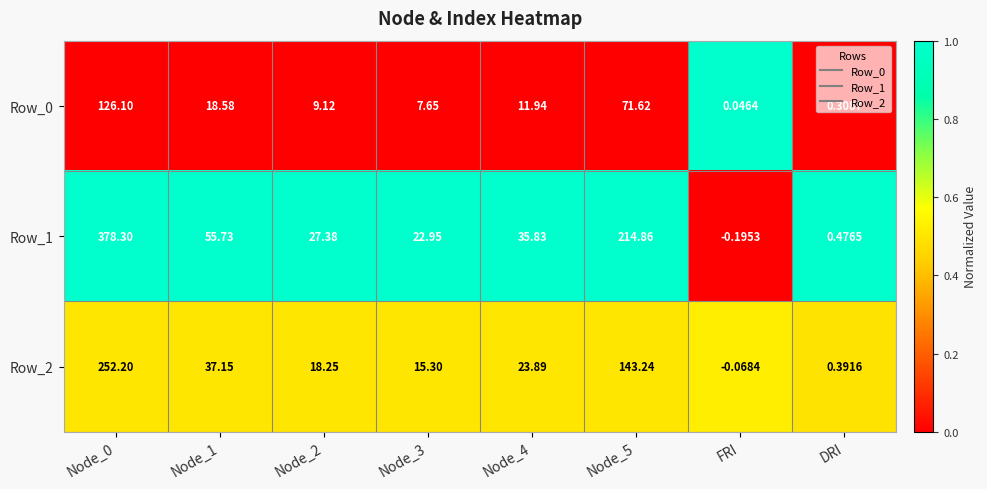

Which category has the lowest value in the Row_2 series?

FRI